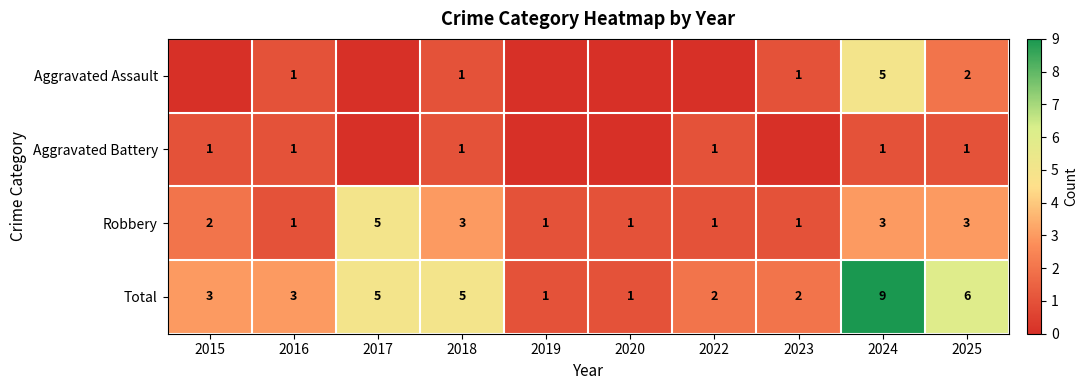

Which category has the highest value in the Robbery series?

2017